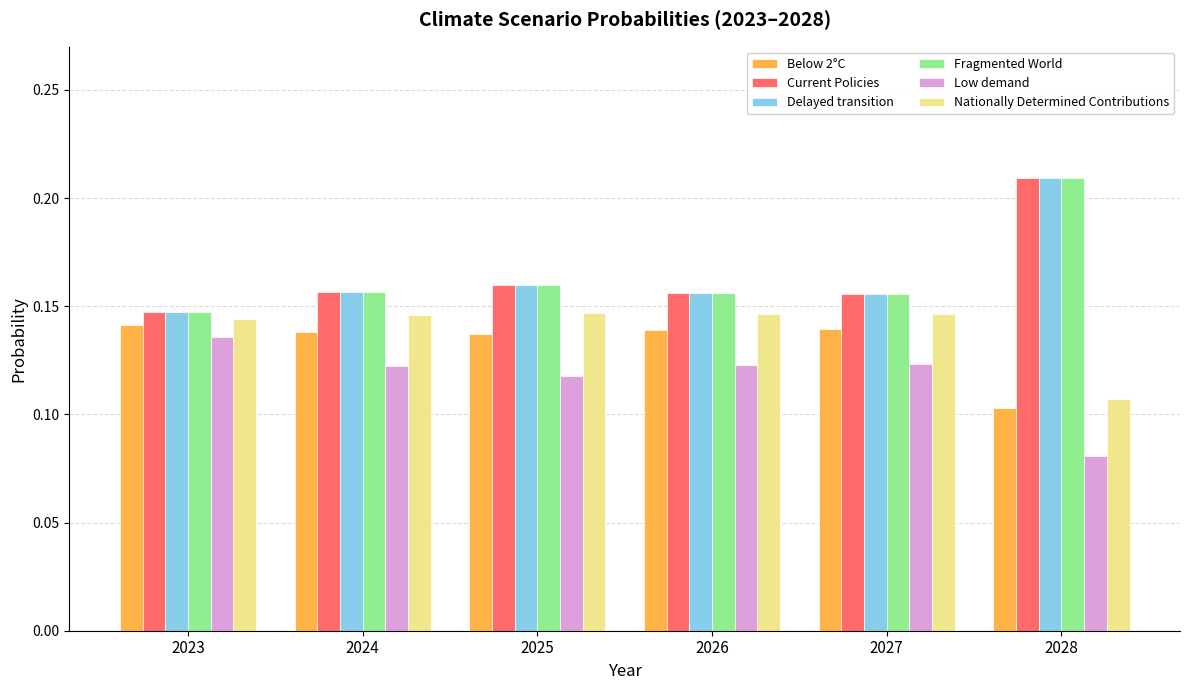

The value of Low demand at 2028 is 0.0. True or false?

False